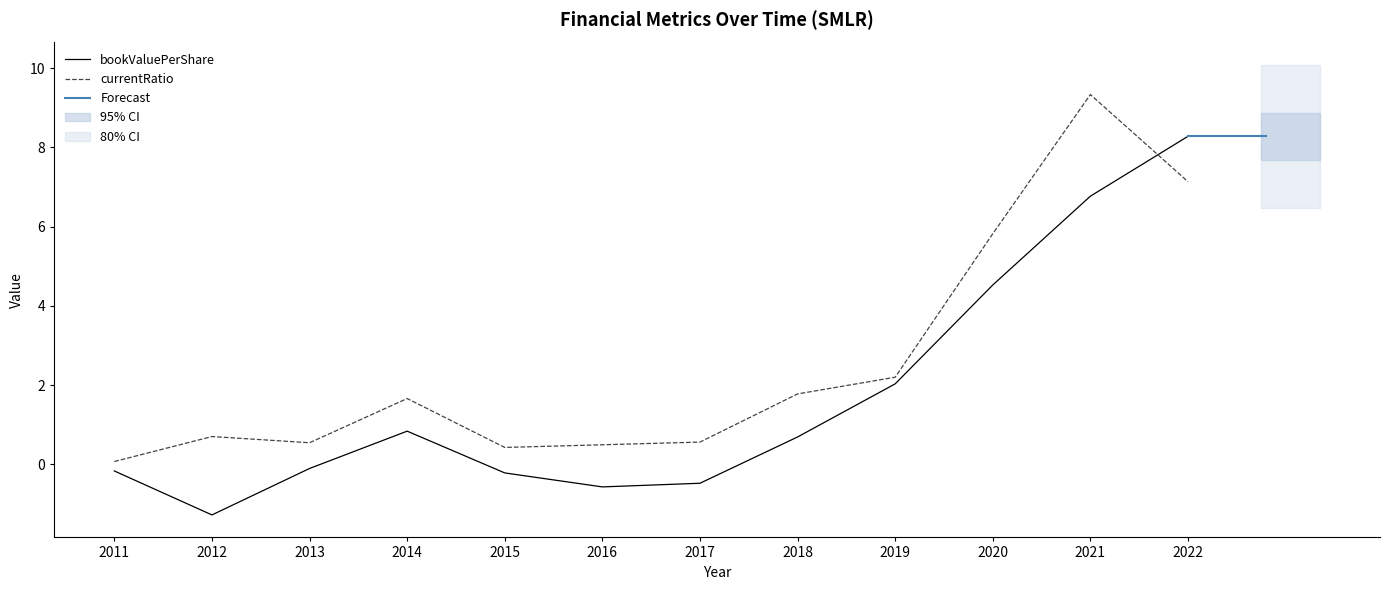

After their last crossing, which series has the higher values: currentRatio or bookValuePerShare?

bookValuePerShare